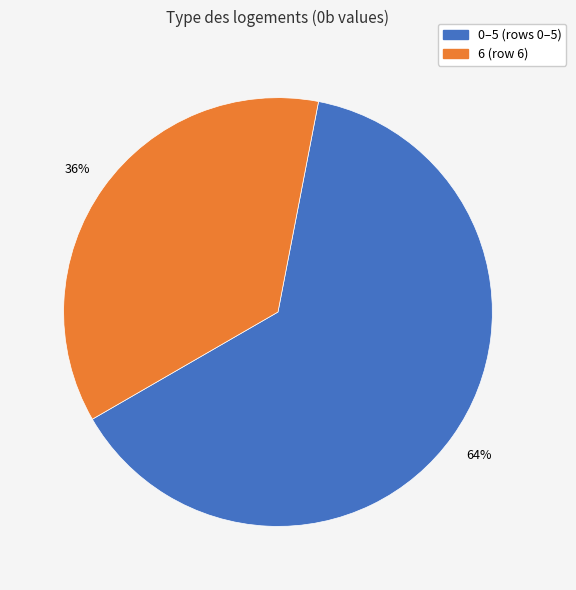

Is there any slice that represents more than half of the pie?

Yes